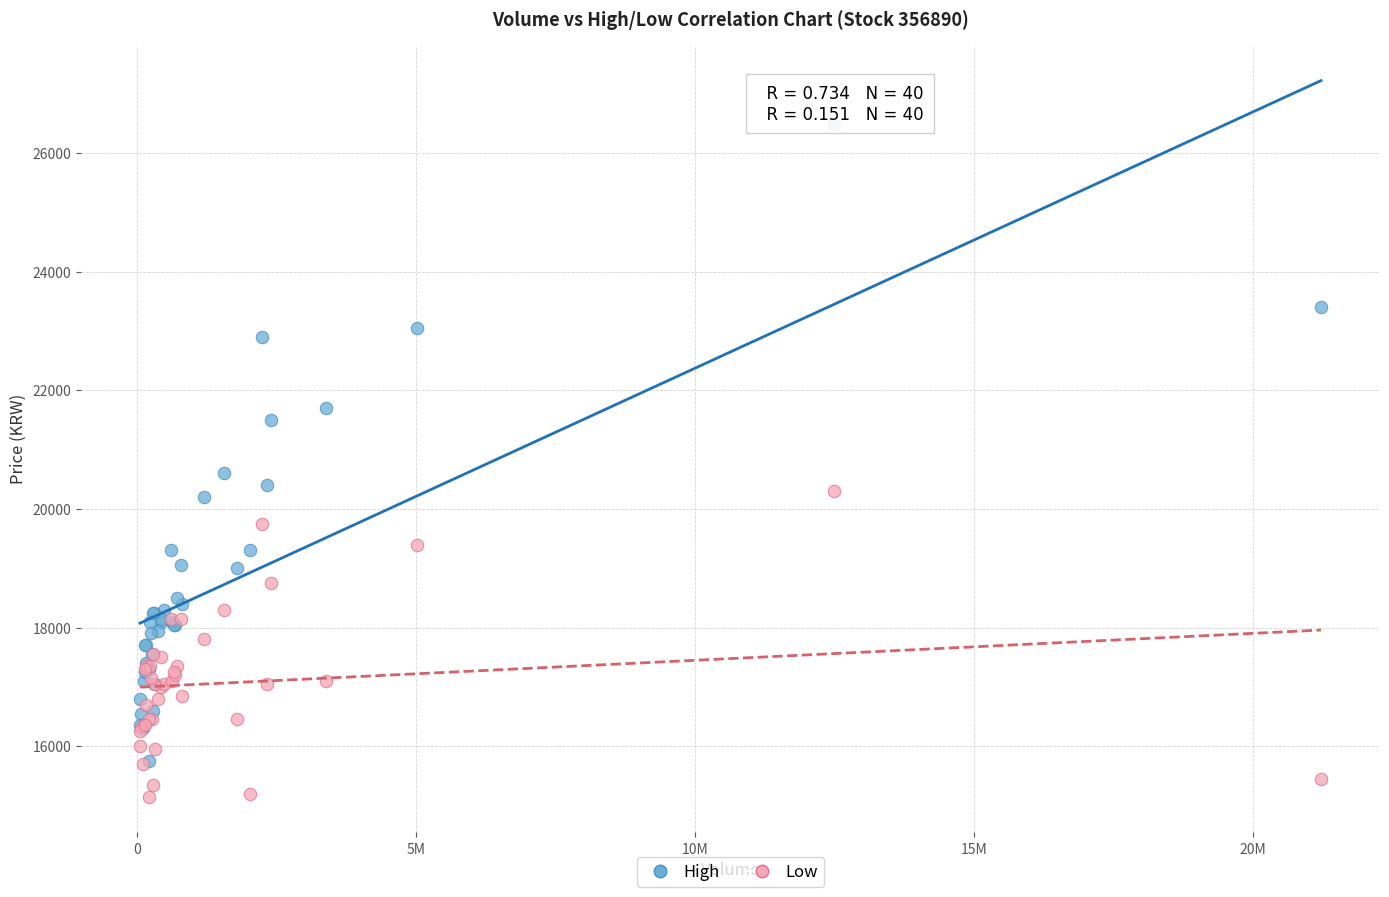

Which series has the largest Y range (max minus min)?

High